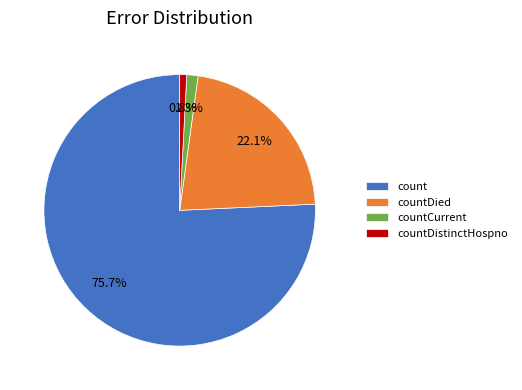

Which category accounts for the majority?

count